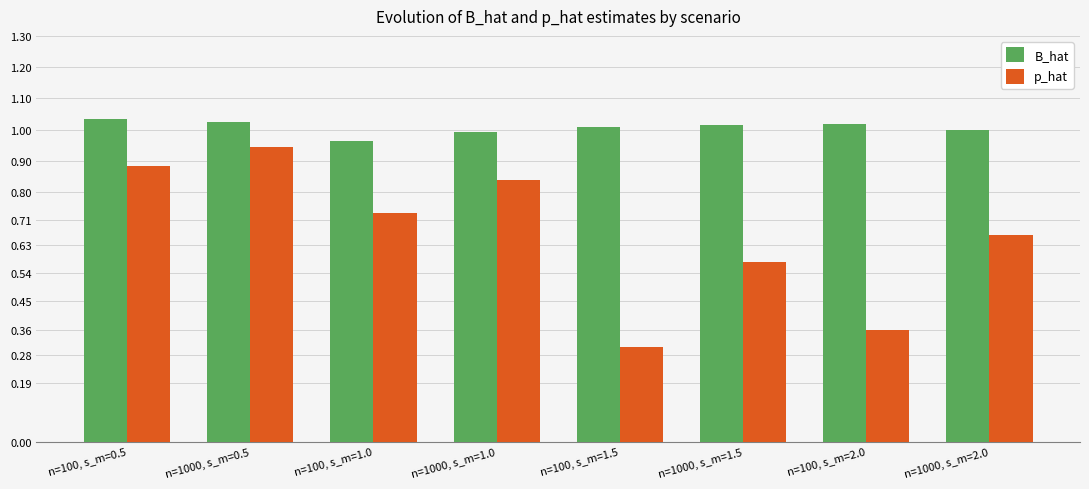

True or false: p_hat has a value of 0.6 at n=100, s_m=2.0.

False